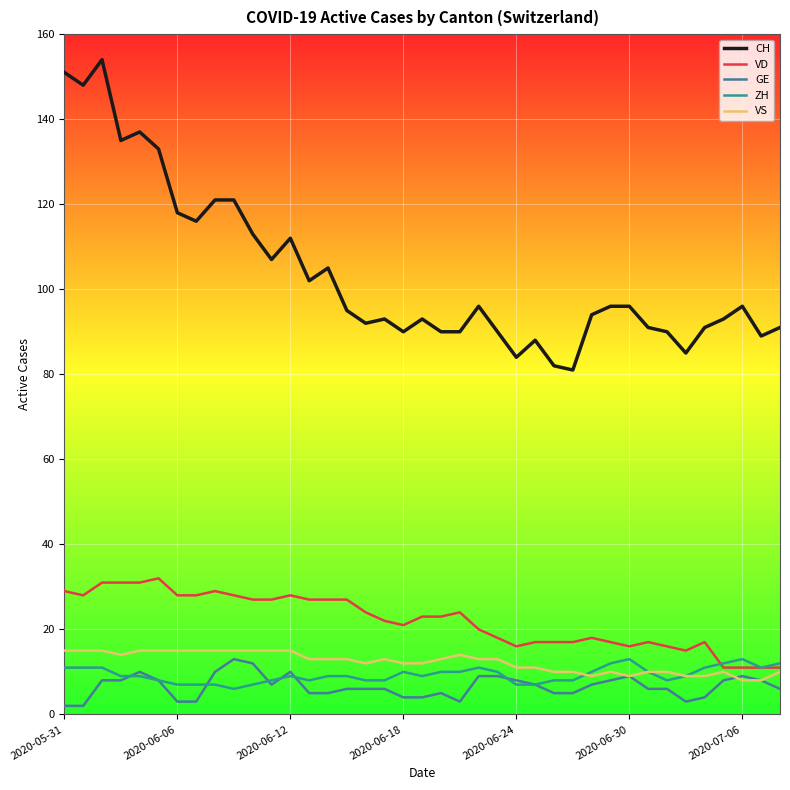

True or false: VD and CH cross at least once.

False